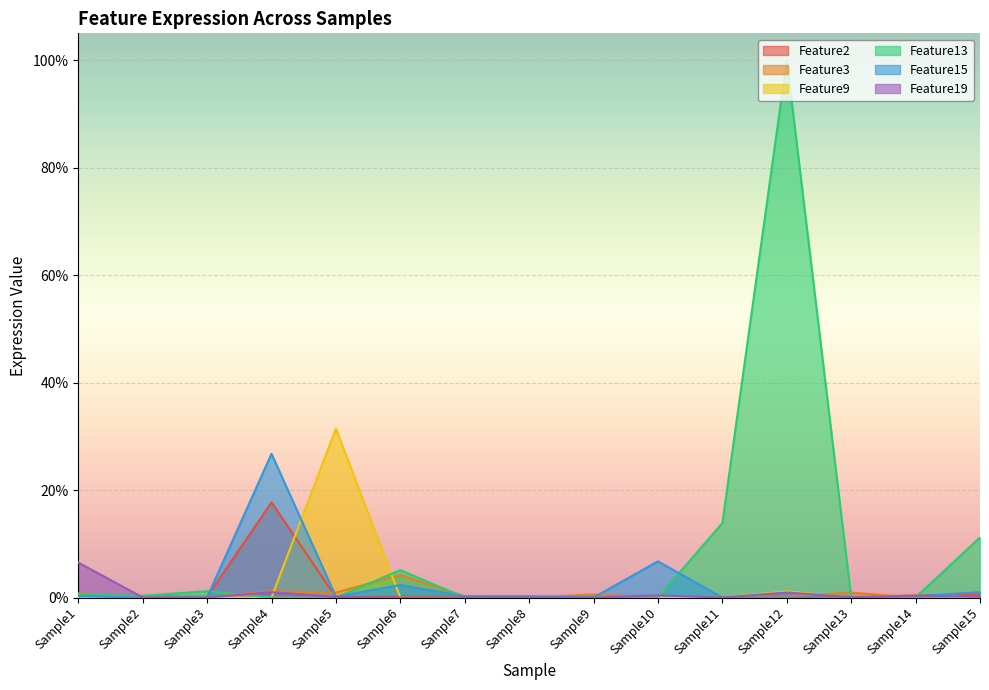

Does the chart display data point markers on the line(s)?

No